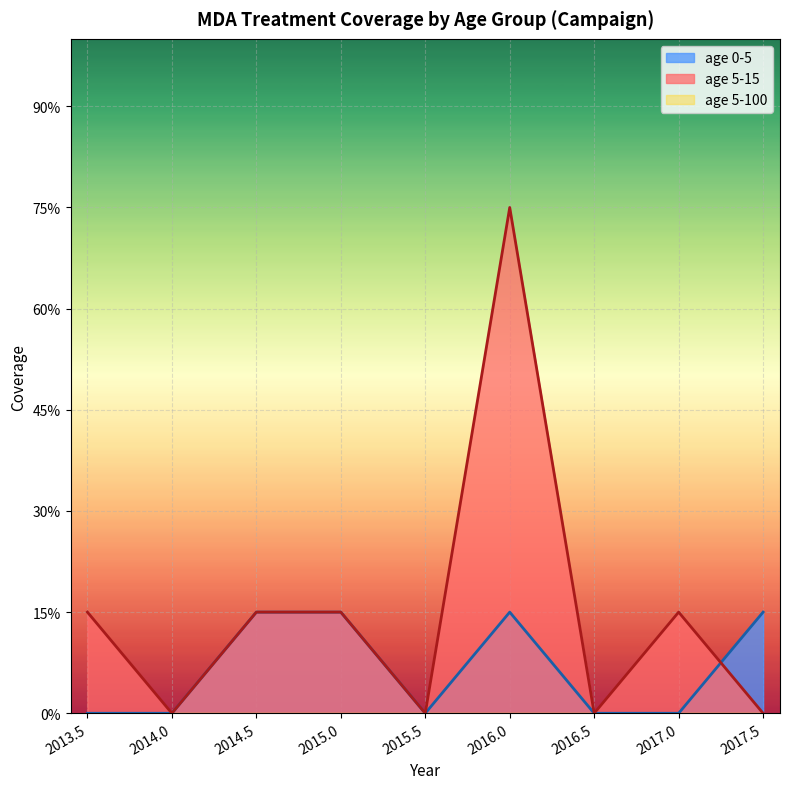

Does the chart display data point markers on the line(s)?

No